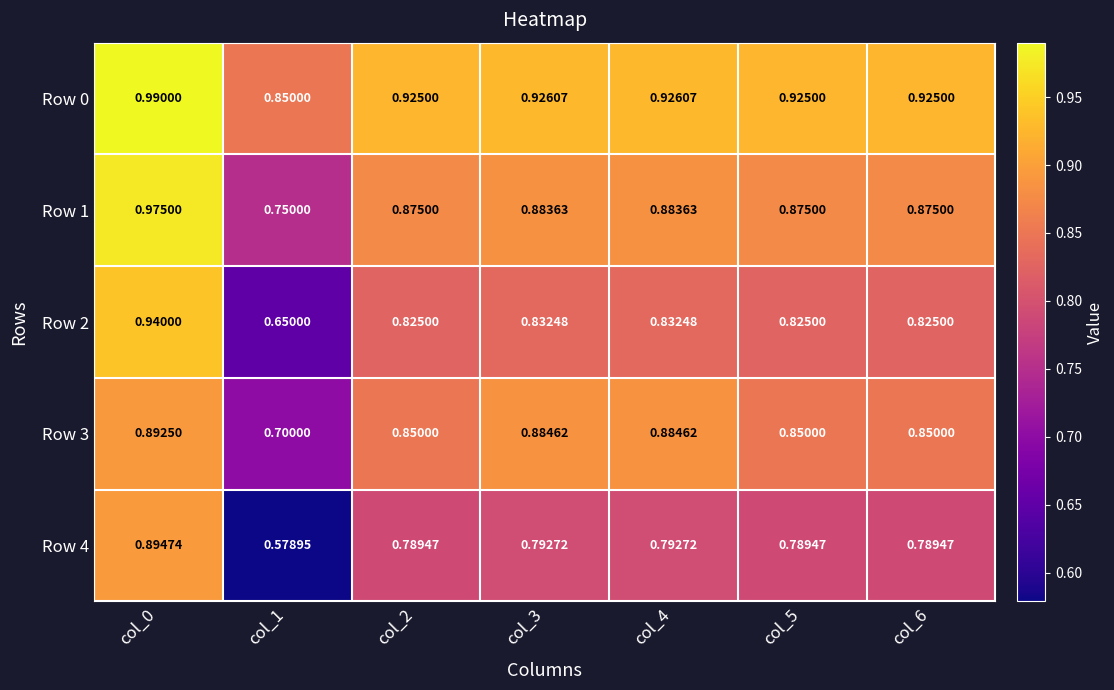

Rank the series at col_6 from highest to lowest value.

Row 0, Row 1, Row 3, Row 2, Row 4